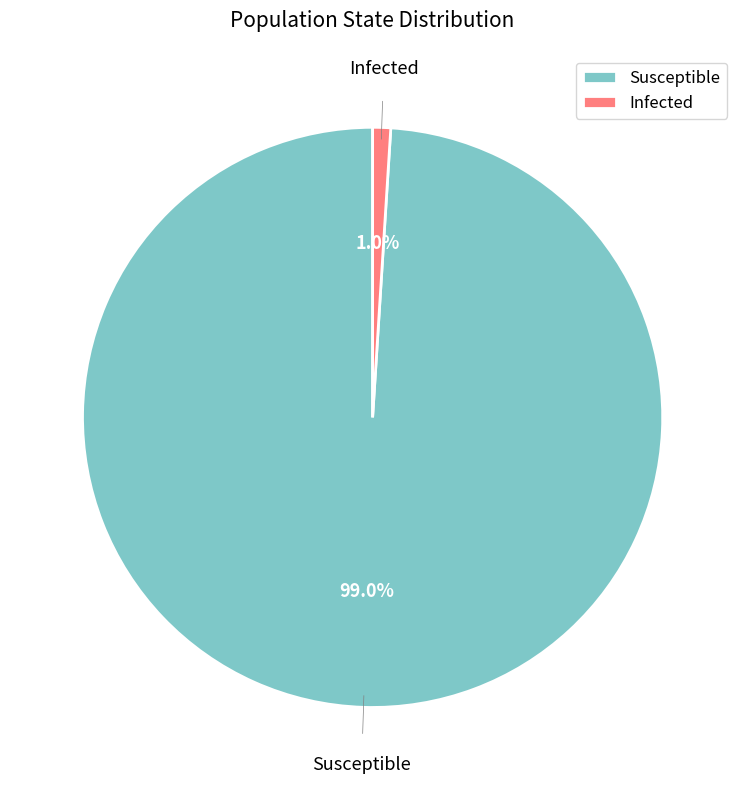

Which slice is the largest?

Susceptible